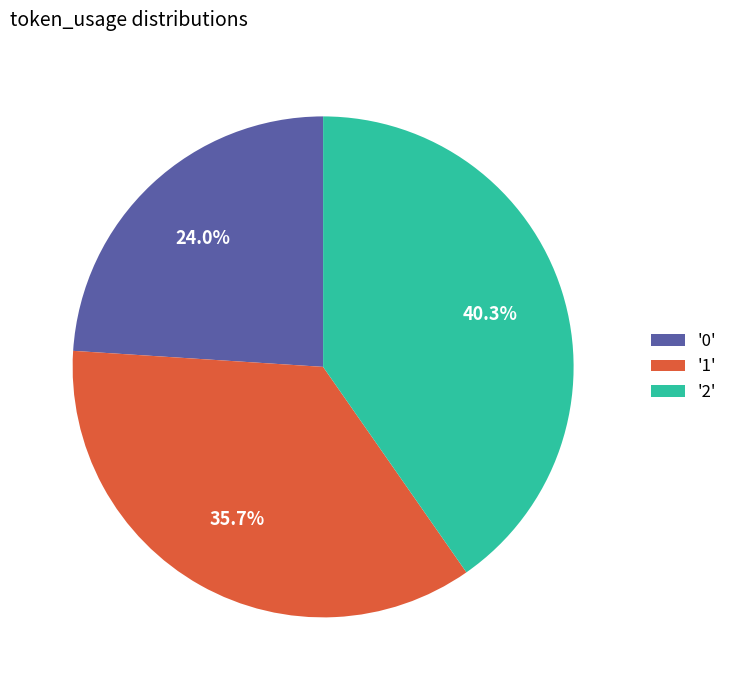

Approximately how many times larger is the value at '0' compared to '2'?

0.6